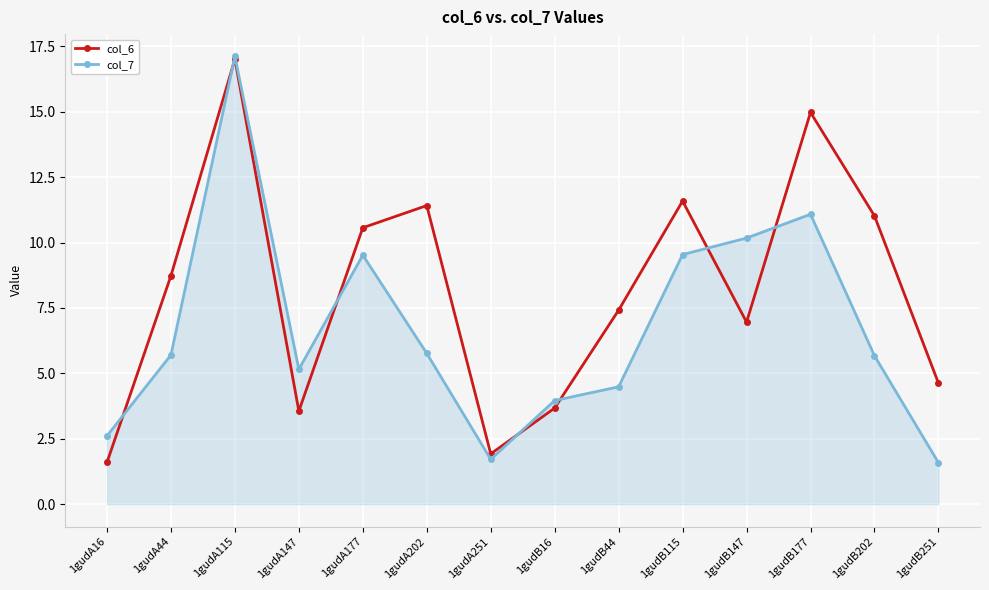

At 1gudB177, list the series in order from largest to smallest.

col_6, col_7